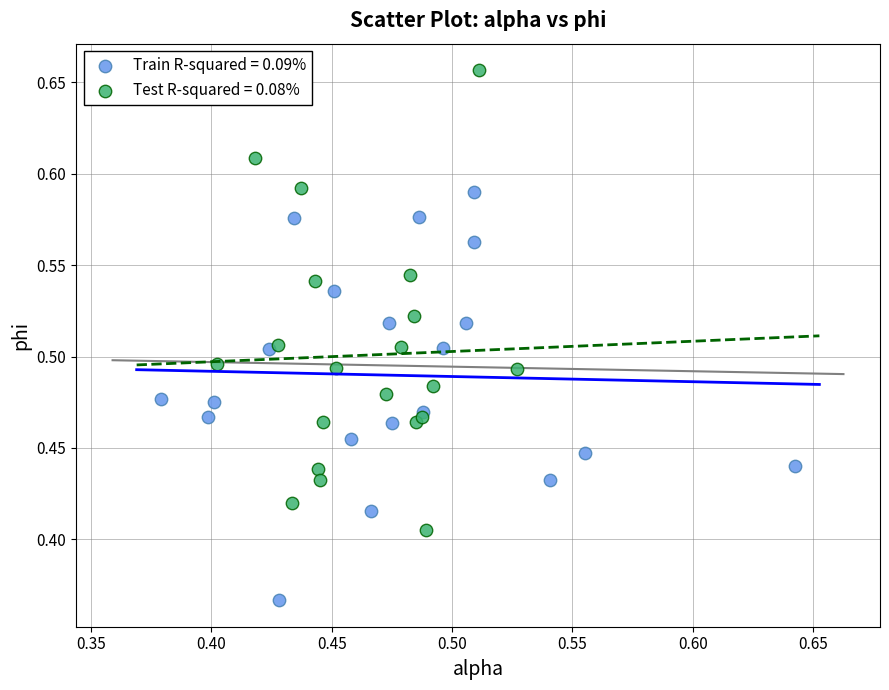

What are all the series names shown in the legend?

Train R-squared = 0.09%, Test R-squared = 0.08%